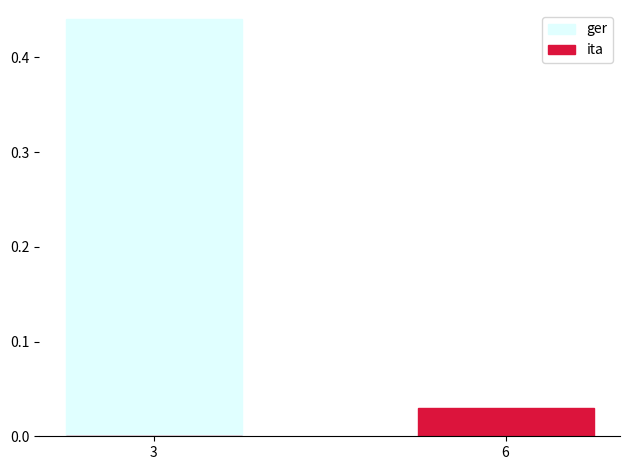

At which label does ita reach its minimum?

3